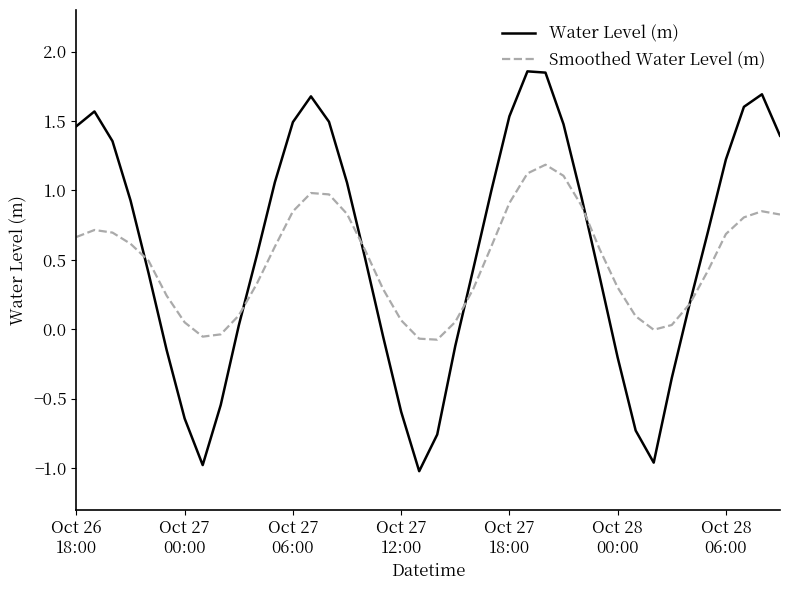

Which series has the widest spread of values?

Water Level (m)